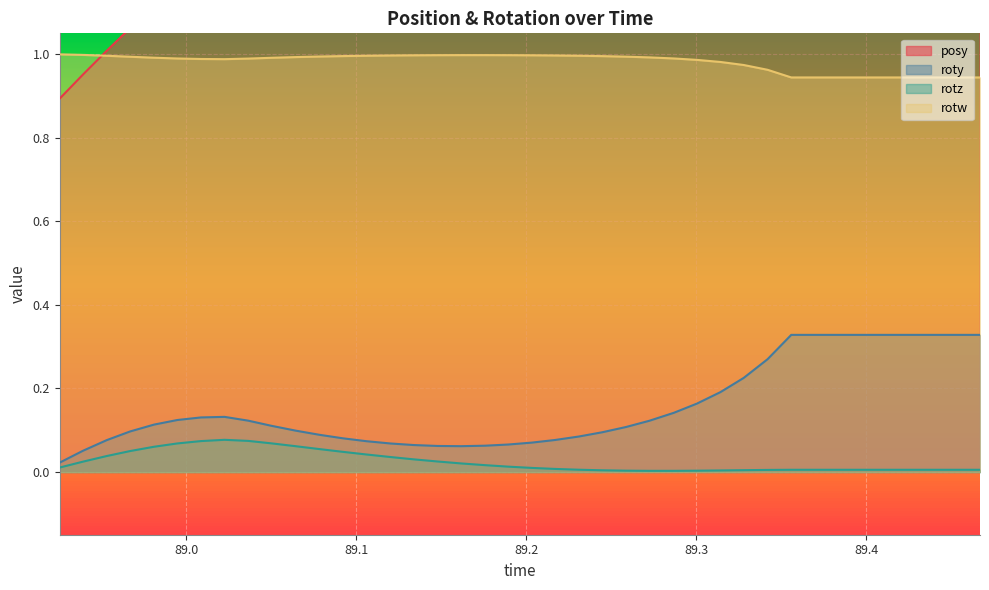

True or false: rotw and rotz cross at least once.

False